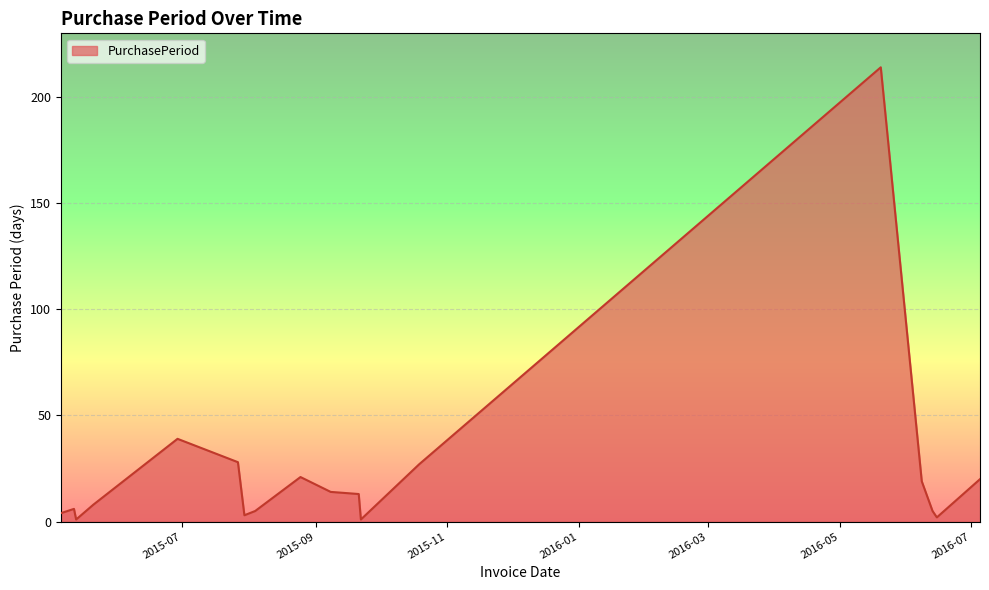

True or false: there are more than 2 points higher than both neighbors.

True